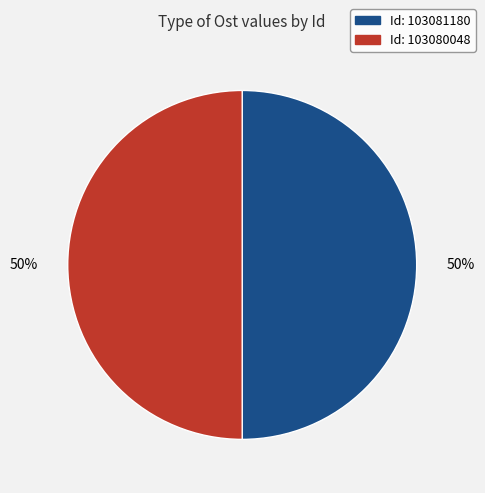

To the nearest percent, what is the average slice percentage?

50%